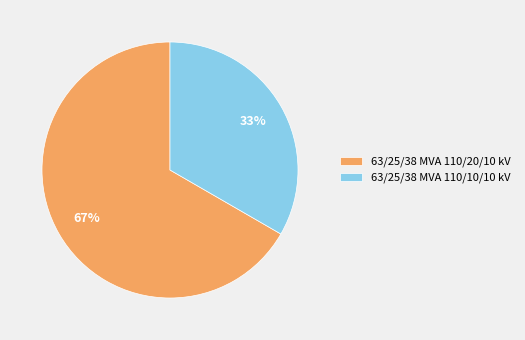

What is the smallest slice in the pie chart?

63/25/38 MVA 110/10/10 kV